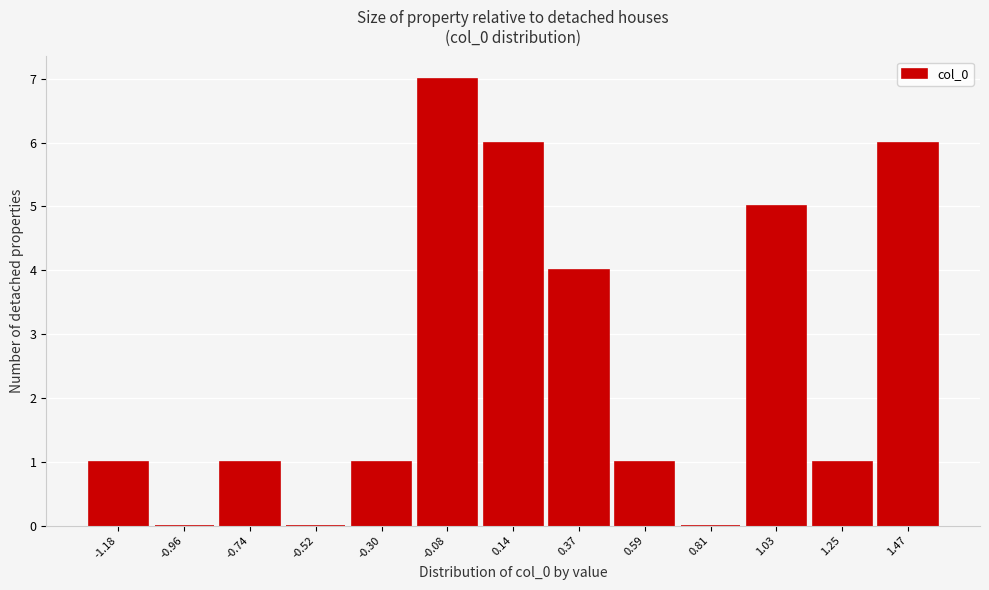

Which range on the x-axis has the tallest bar?

-0.20 to 0.05